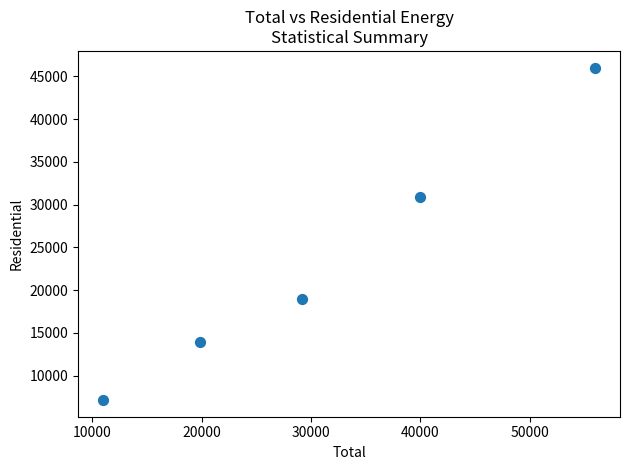

What Y value in the scatter plot is closest to 26588?

30907.7